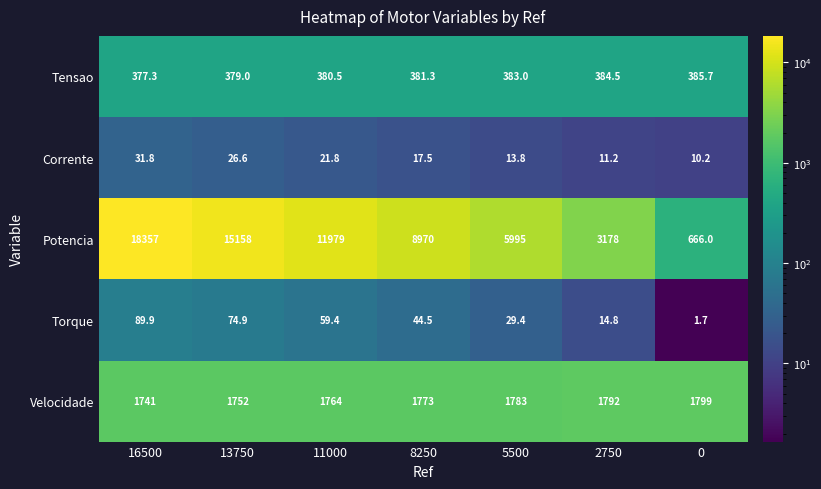

At which label is Tensao closest to 381?

8250